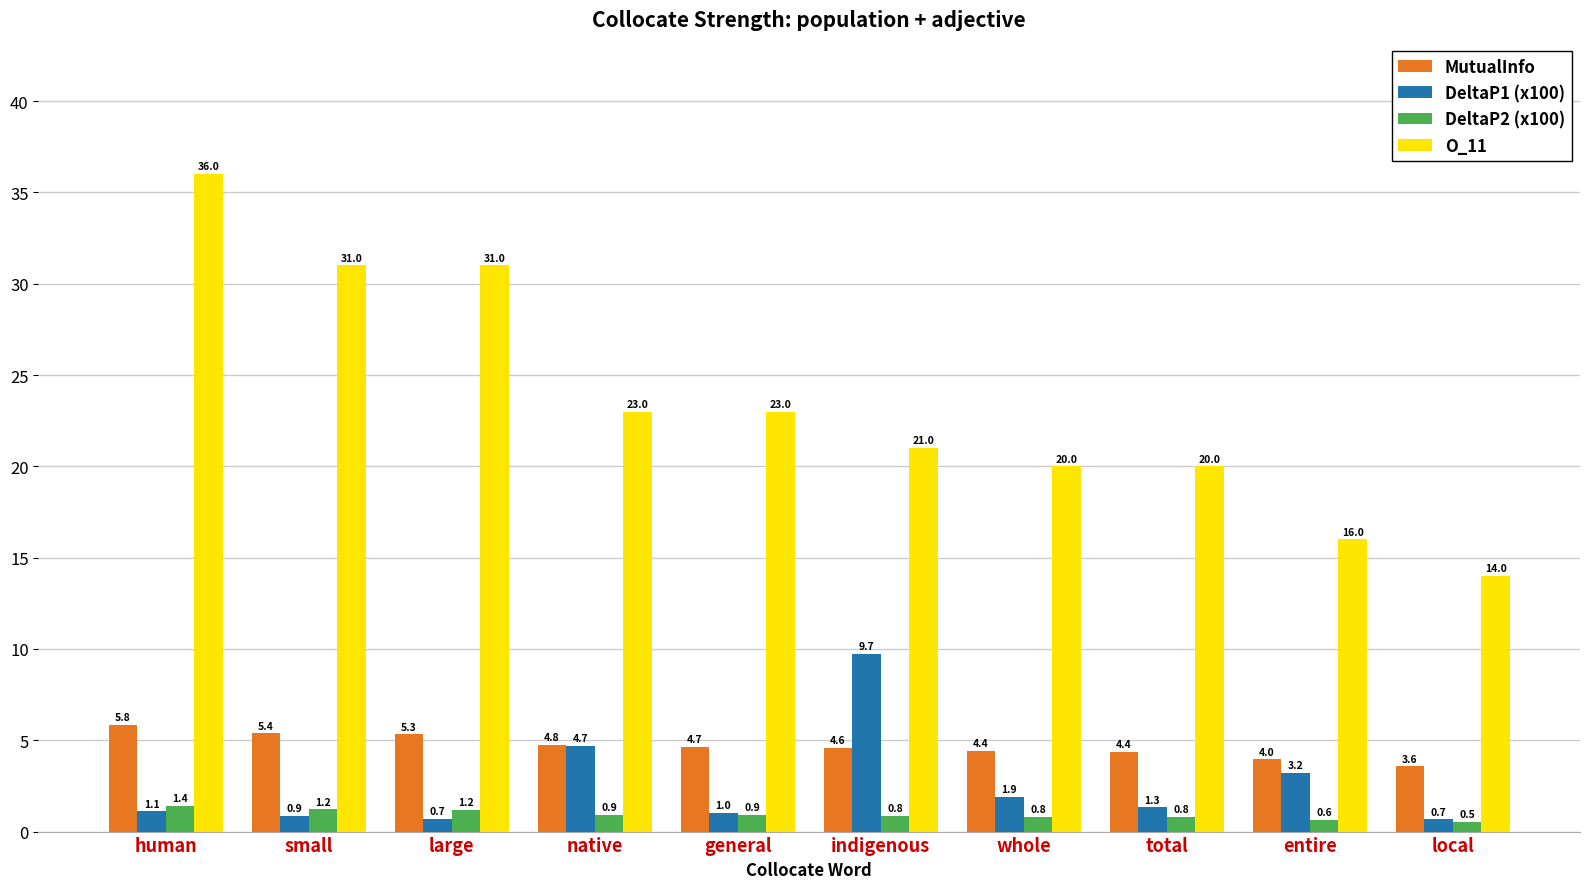

Which series has the widest spread of values?

O_11